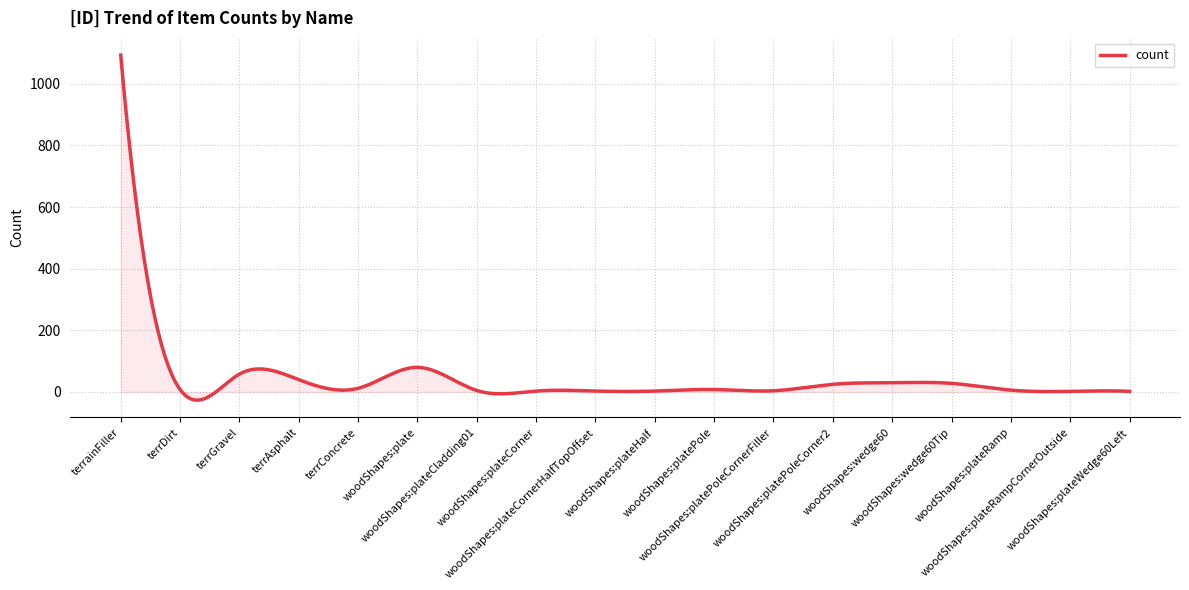

What is the smallest value displayed?

-26.6